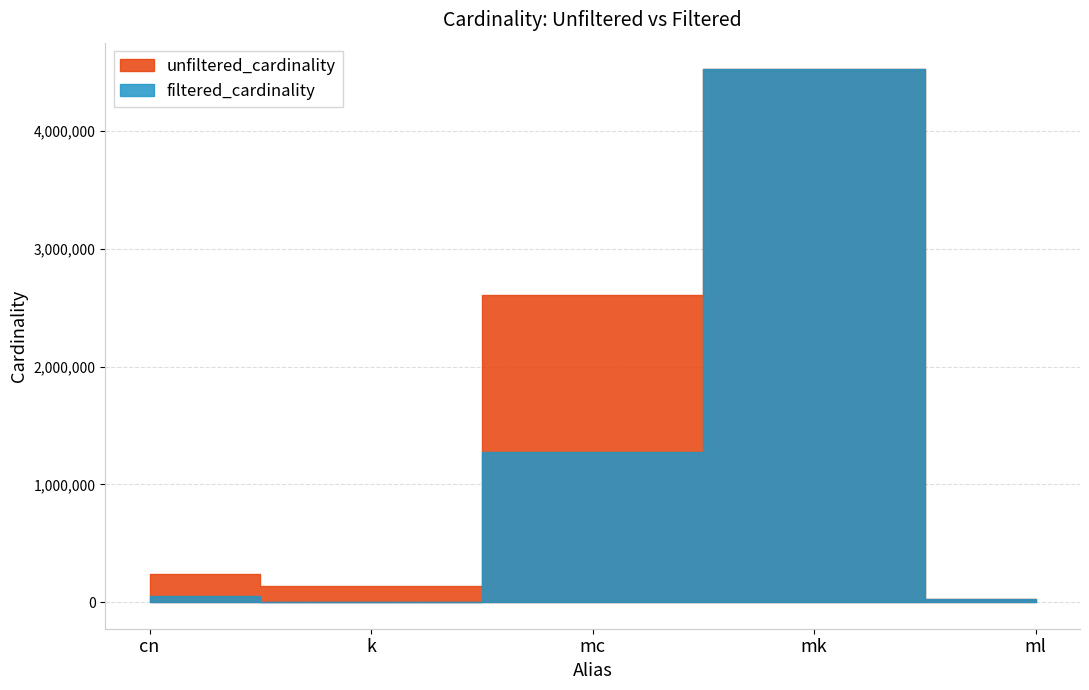

Between mk and k, which is larger?

mk